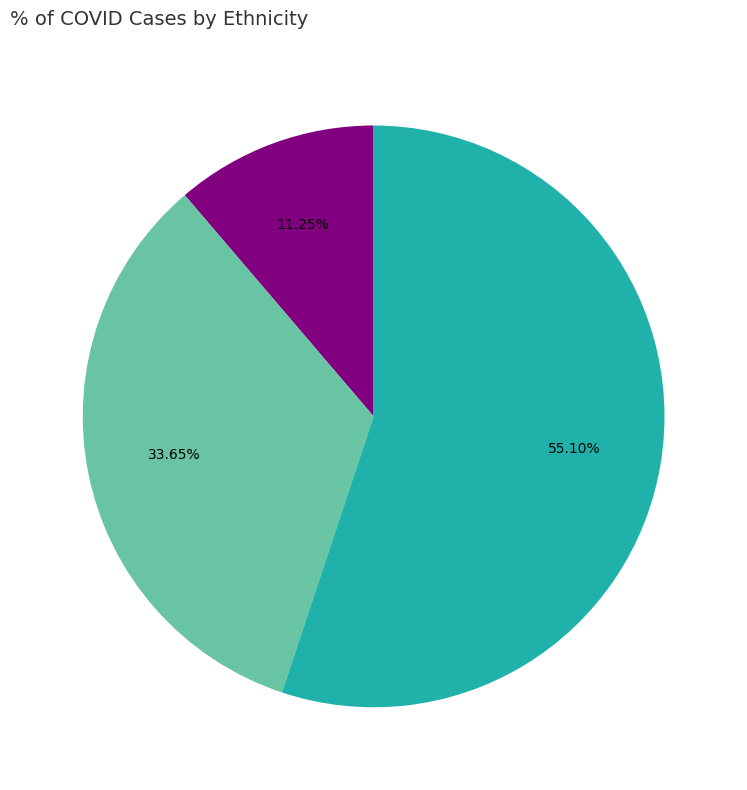

Is there any slice that represents more than half of the pie?

Yes